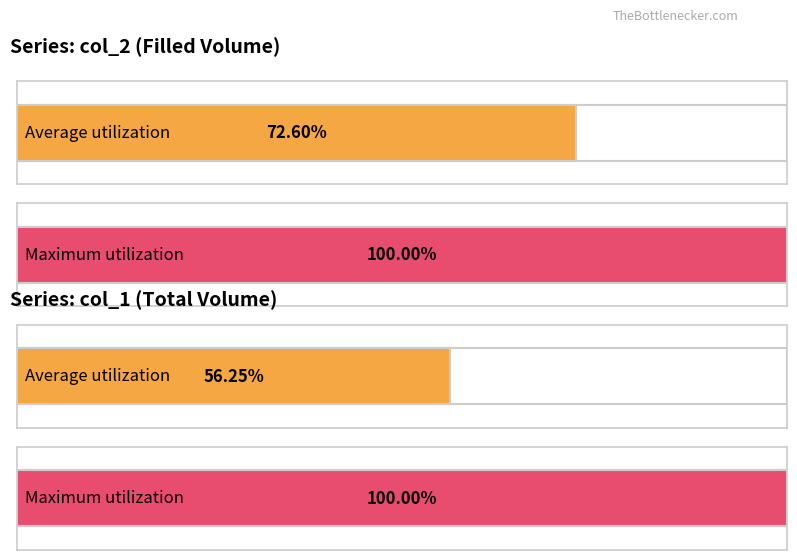

The value of col_2 at 100/12/26 is -817. True or false?

False